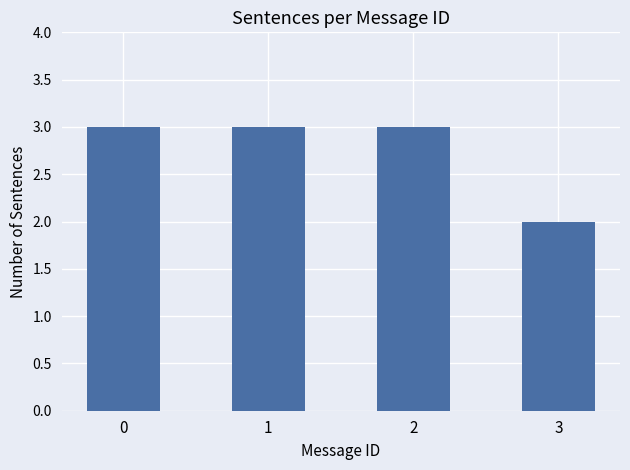

Is it true that the value at 0 is 1?

False